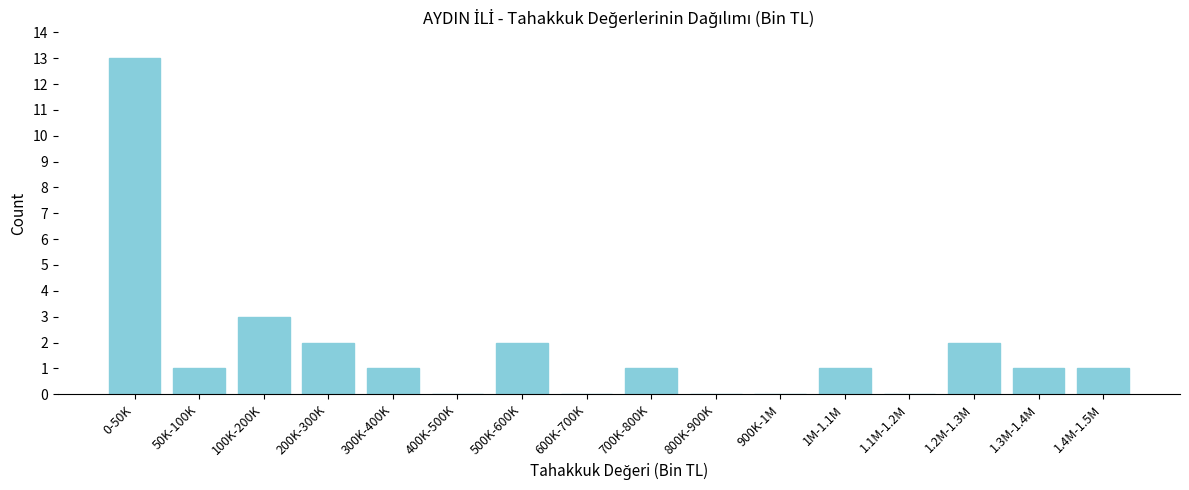

Reading right to left, list all the values displayed in this chart.

1.4M-1.5M=1	1.3M-1.4M=1	1.2M-1.3M=2	1.1M-1.2M=0	1M-1.1M=1	900K-1M=0	800K-900K=0	700K-800K=1	600K-700K=0	500K-600K=2	400K-500K=0	300K-400K=1	200K-300K=2	100K-200K=3	50K-100K=1	0-50K=13